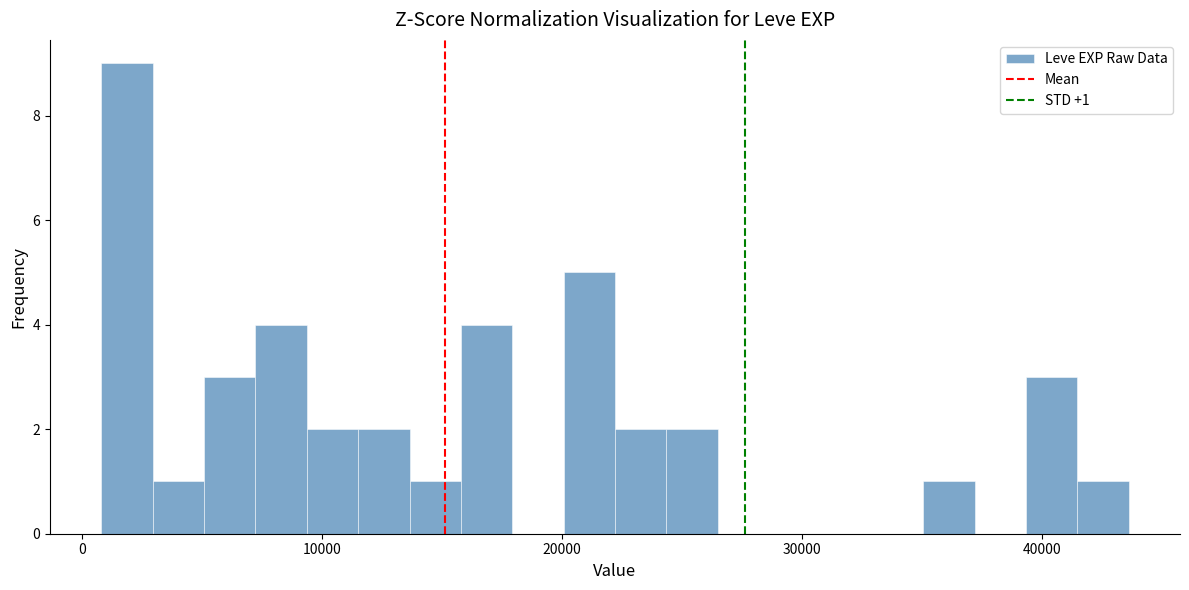

Around what value on the x-axis is the tallest bar? Give the approximate position of its centre, as read against the axis.

2000